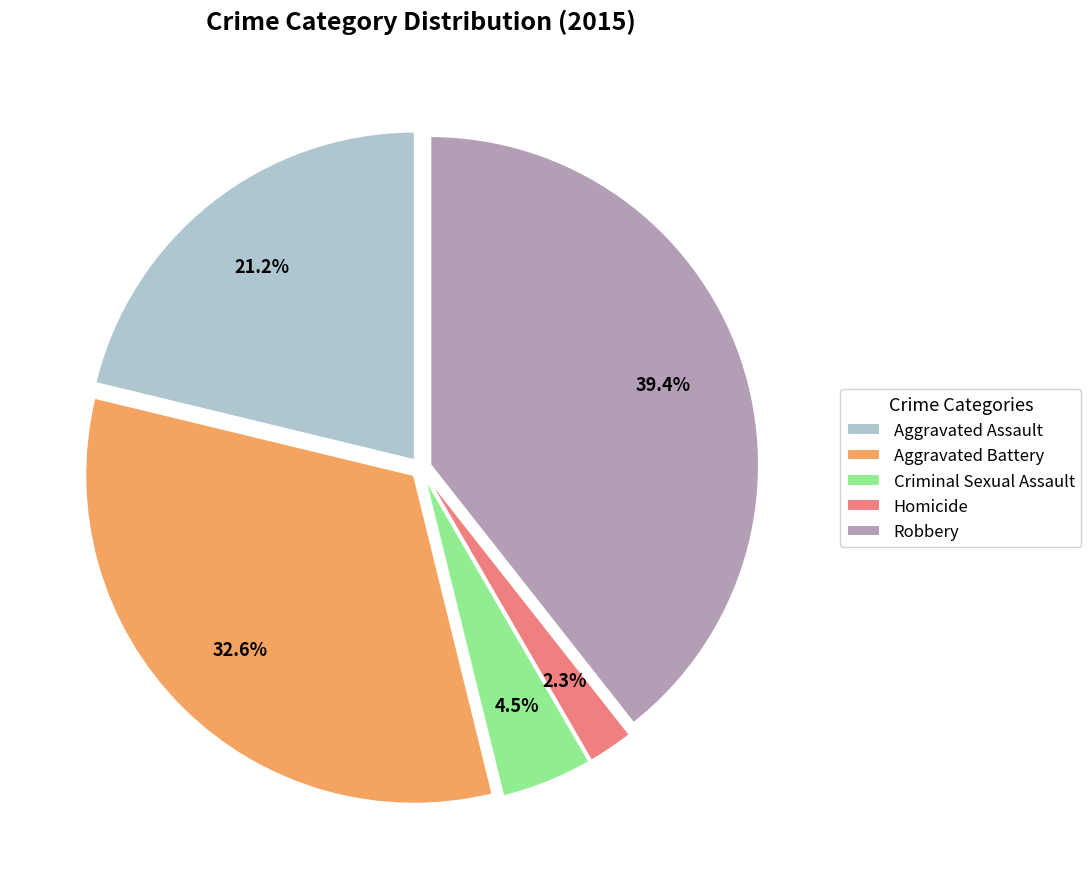

Rank the categories by value from lowest to highest.

Homicide, Criminal Sexual Assault, Aggravated Assault, Aggravated Battery, Robbery